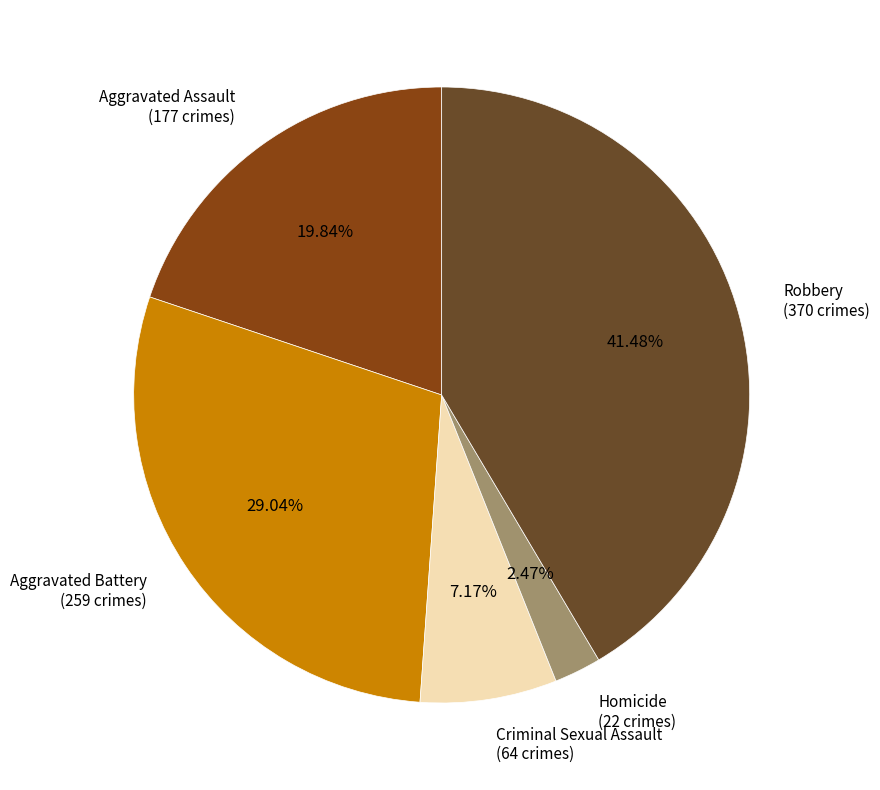

Is there any slice that represents more than half of the pie?

No